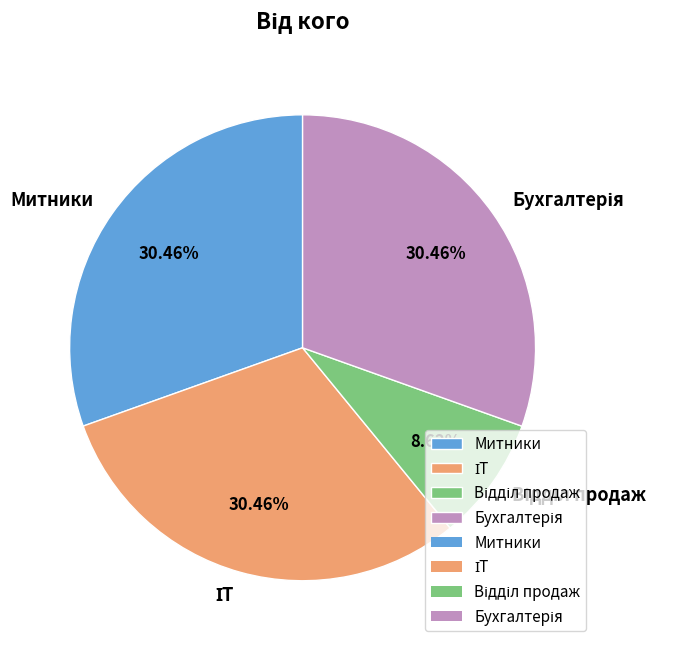

Does any single category account for the majority?

No